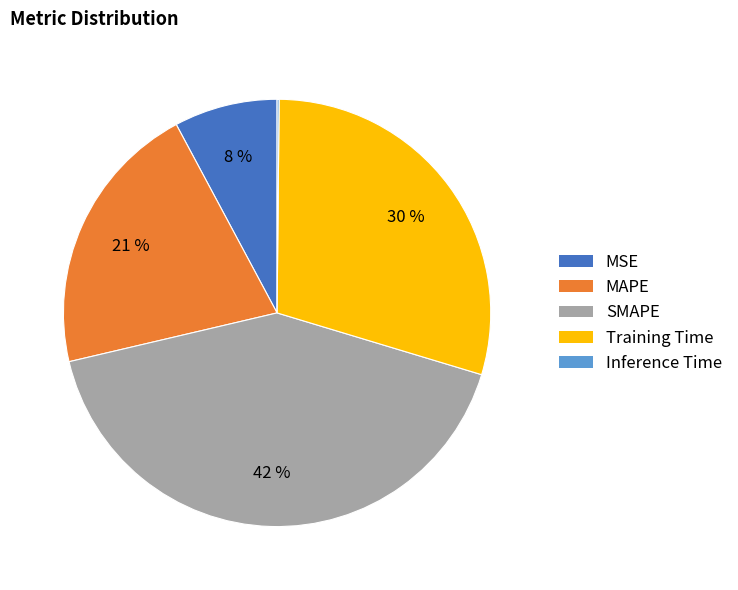

Is MAPE the majority of the pie?

No